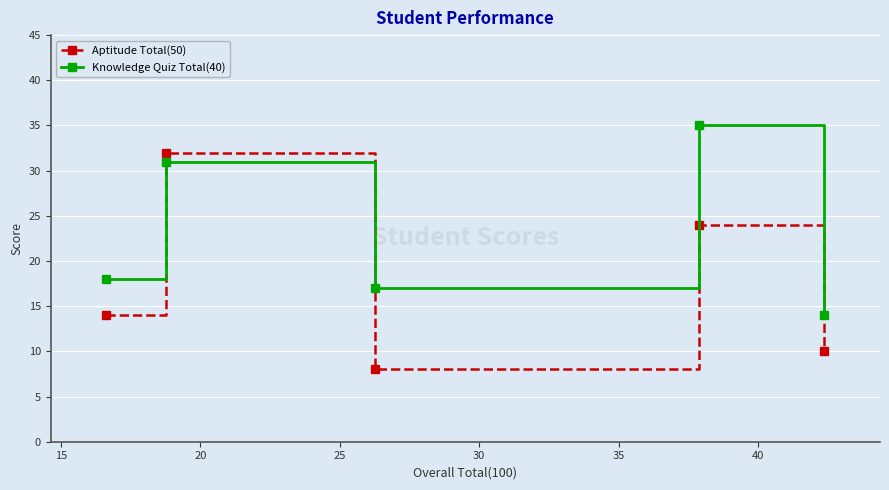

What is the maximum value shown in the chart?

35